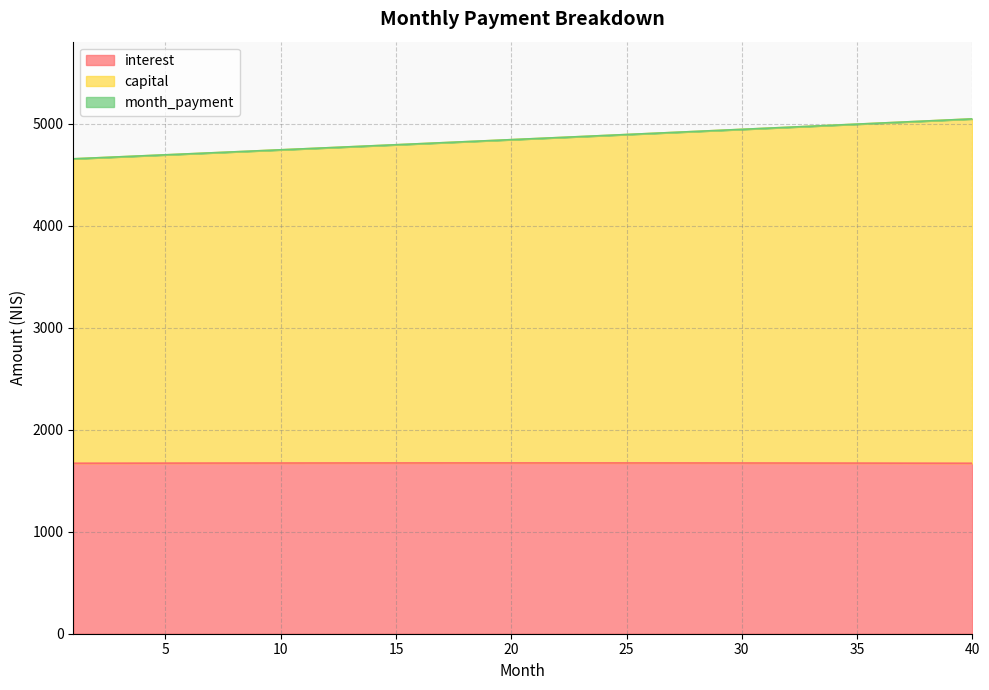

What is the sum of all capital values?

194061.7